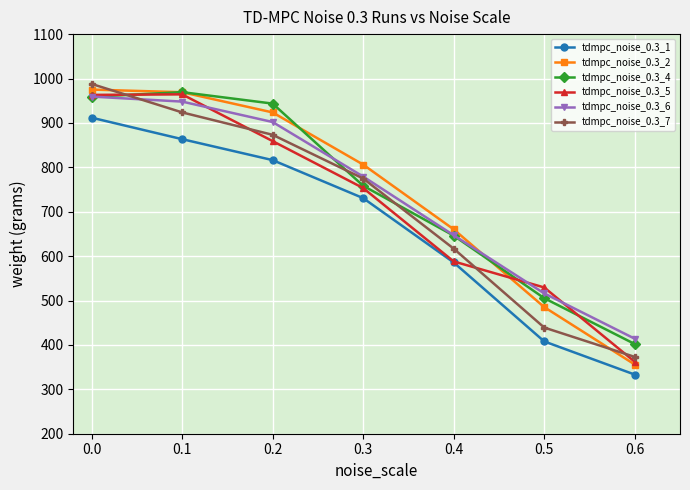

Is the value of tdmpc_noise_0.3_1 at 0.5 greater than the value of tdmpc_noise_0.3_4 at 0.2?

No